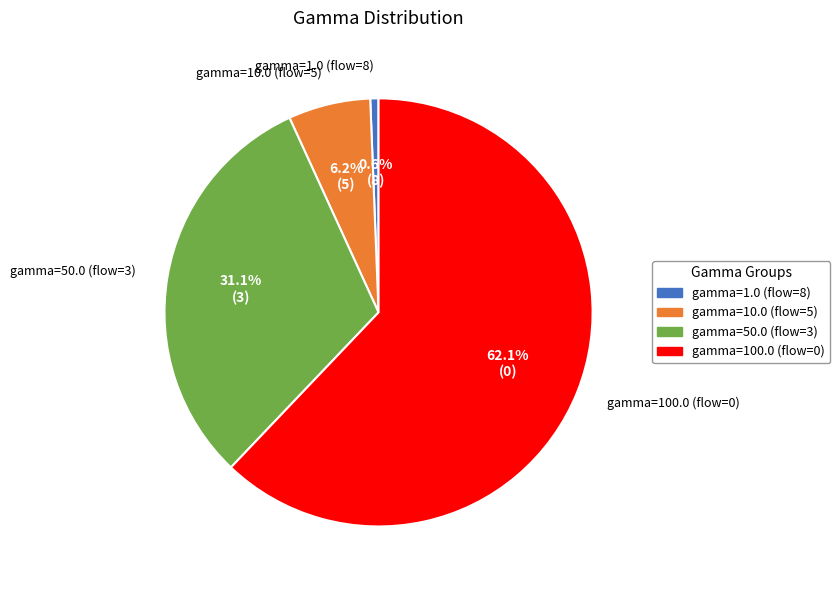

To the nearest percent, what is the difference between the gamma=100.0 (flow=0) and gamma=10.0 (flow=5) slice percentages?

56%